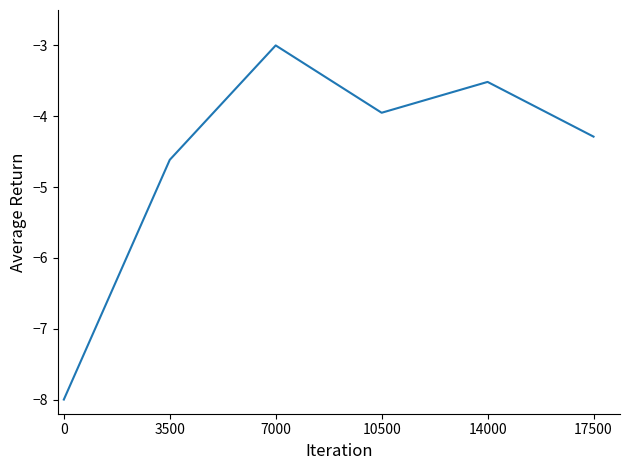

What is the maximum value shown in the chart?

-3.0